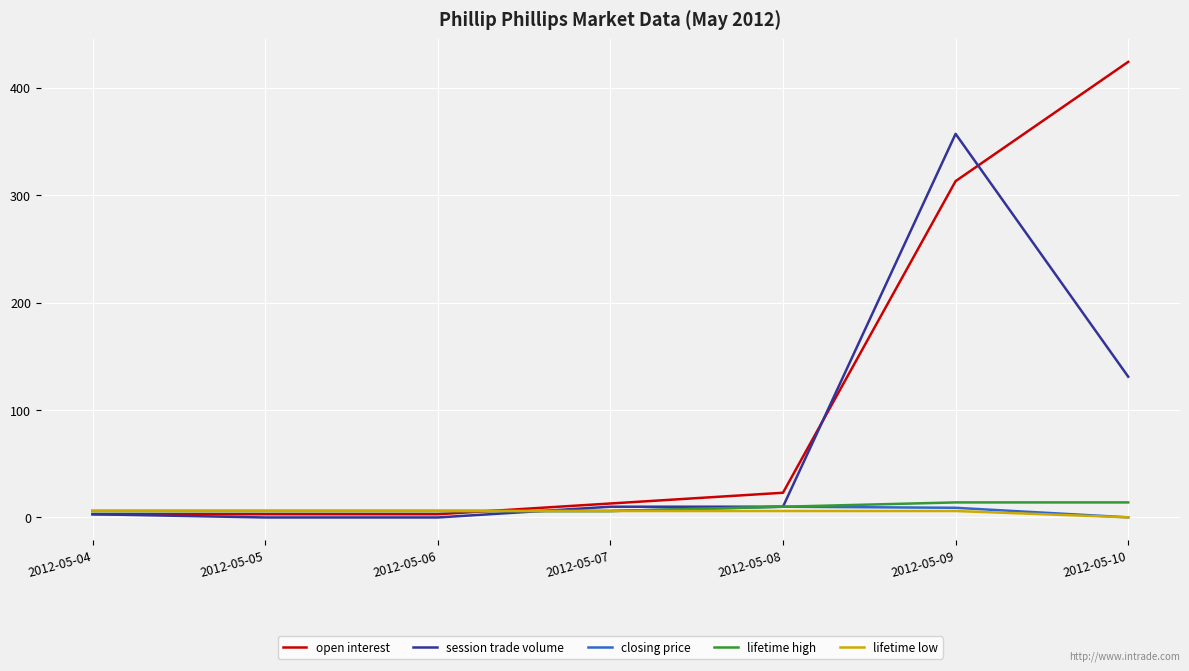

What is the maximum value for open interest?

424.0